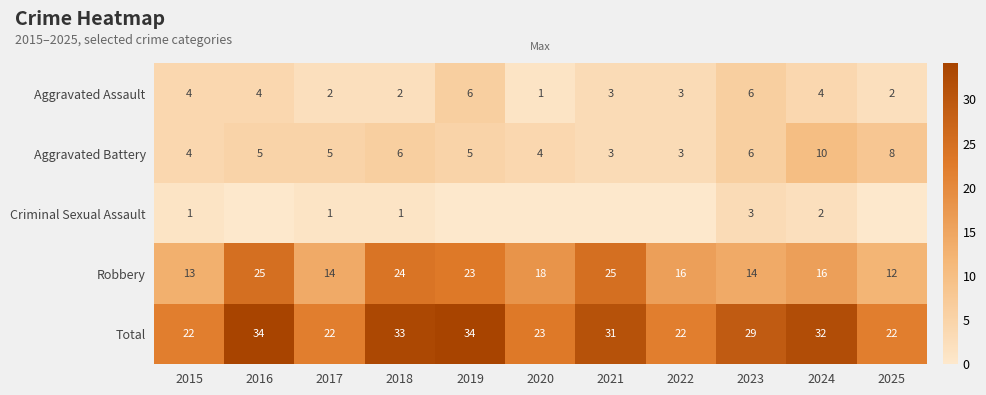

At which label does Aggravated Battery reach its peak?

2024